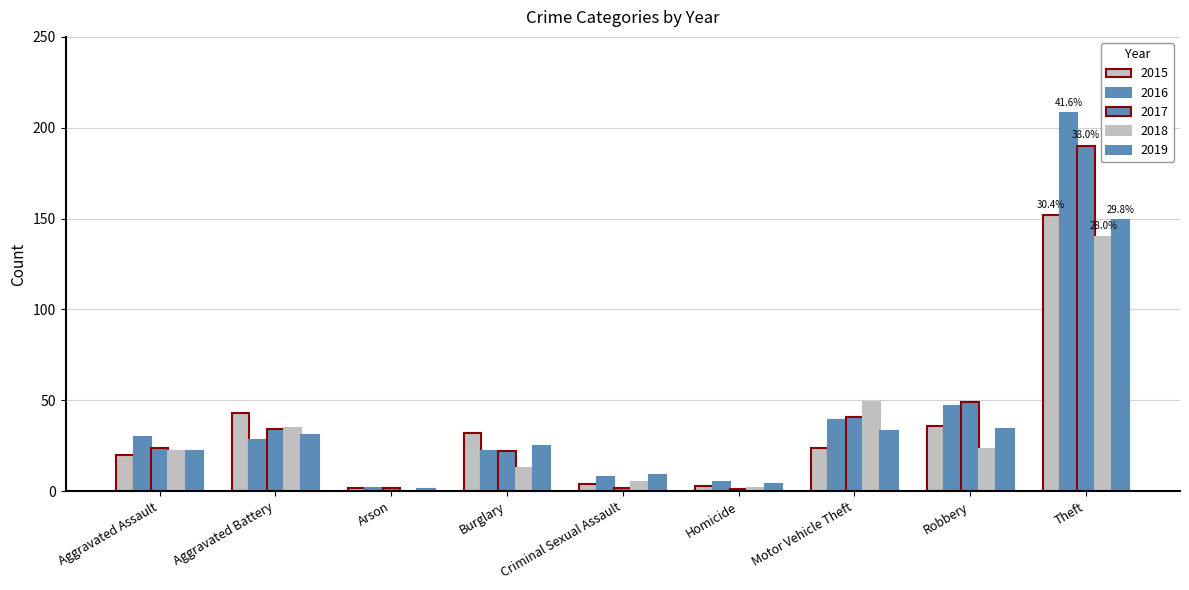

How many series are shown in this chart?

5